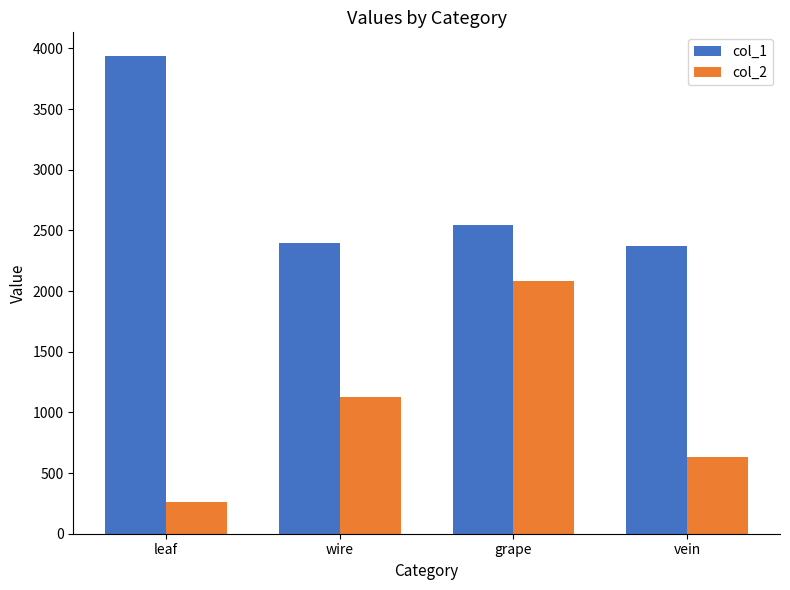

Where does the col_1 series first go above 2548?

leaf